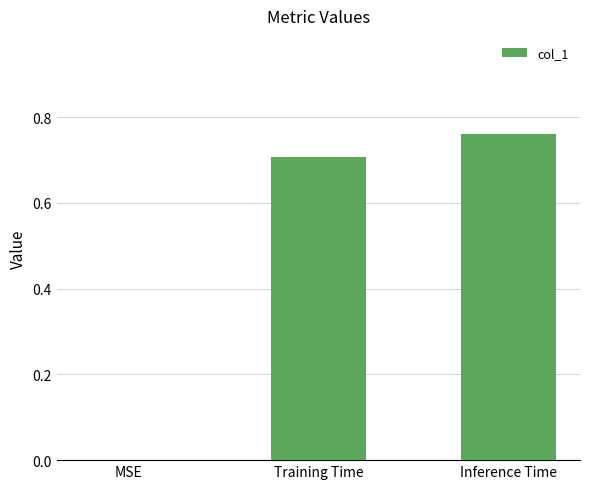

The chart shows a value of 0.2 at Inference Time. True or false?

False